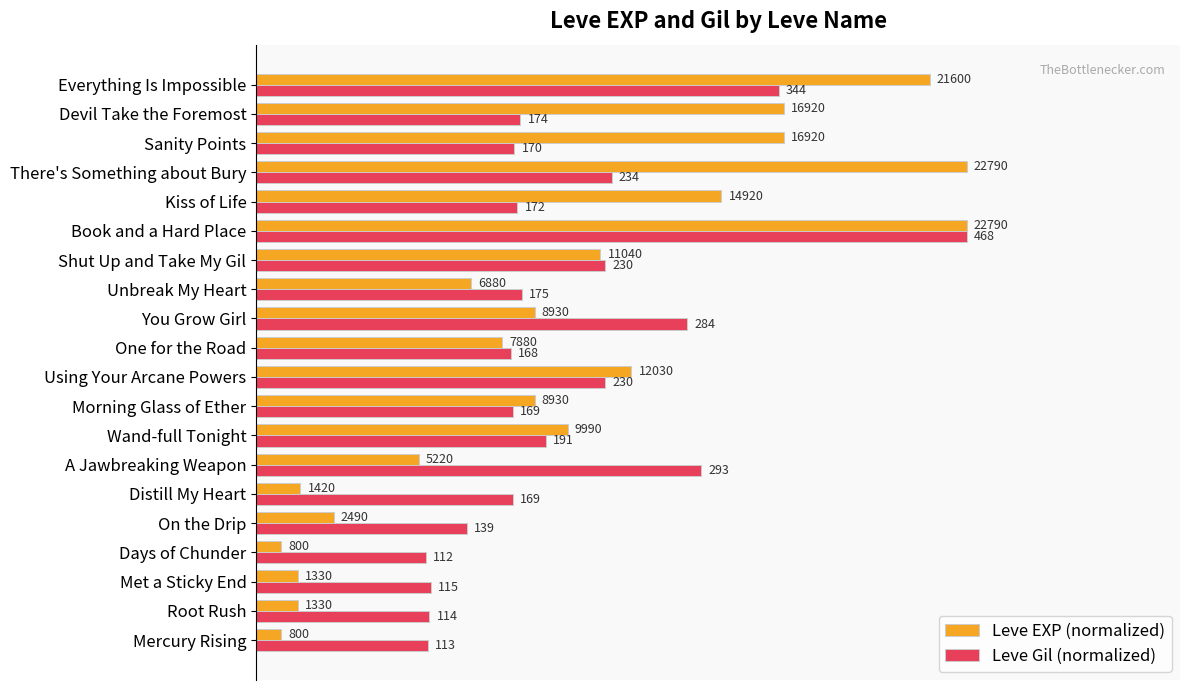

What are all the series names shown in the legend?

Leve EXP (normalized), Leve Gil (normalized)